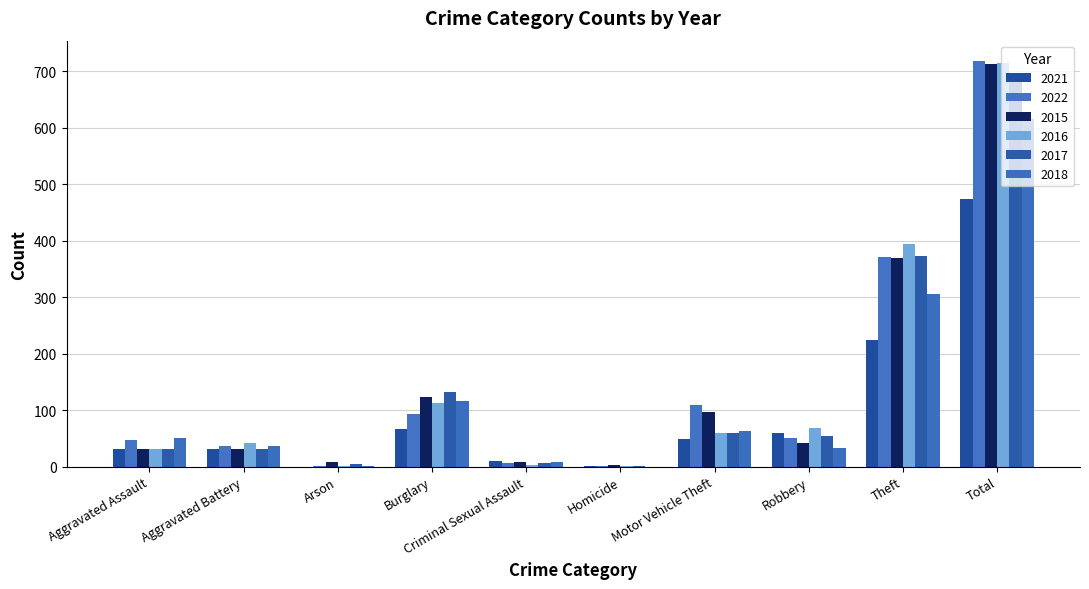

Count the number of data series in this chart.

6